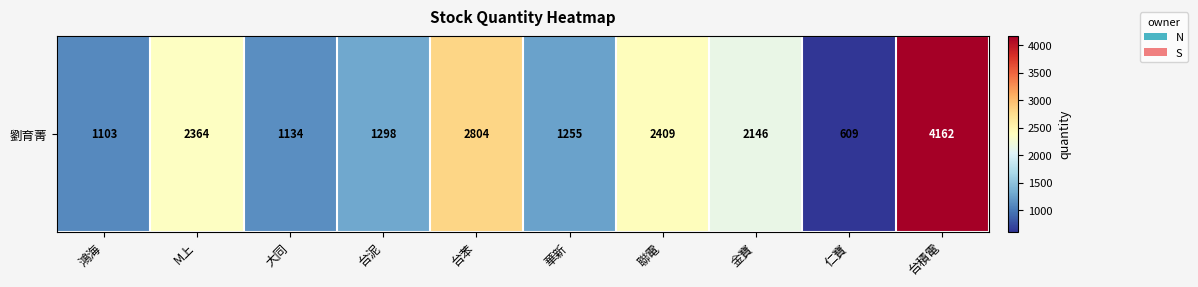

What is the sum of the values at 華新 and 台苯?

4059